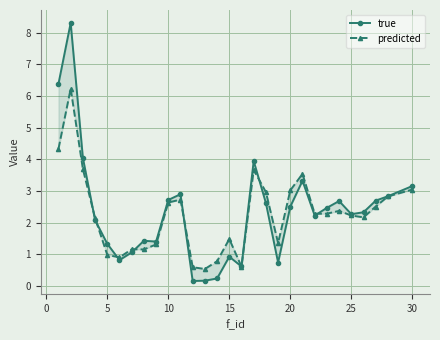

Is the value of predicted at 17 greater than the value of true at 23?

Yes